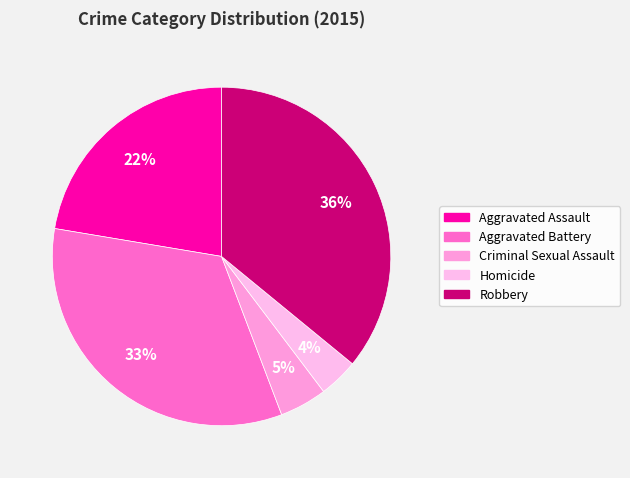

How many segments does this pie chart have?

5